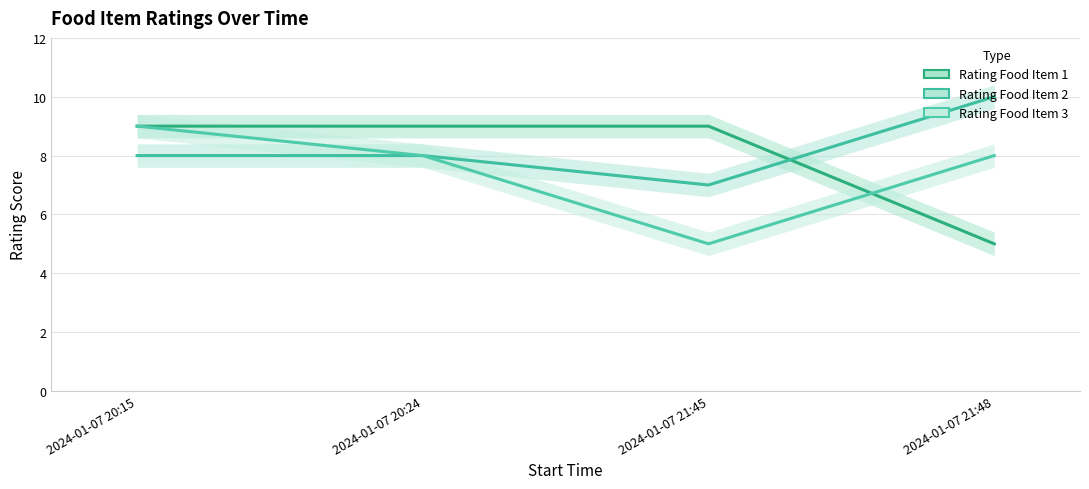

The value of Rating Food Item 1 at 2024-01-07 21:45 is 5. True or false?

False